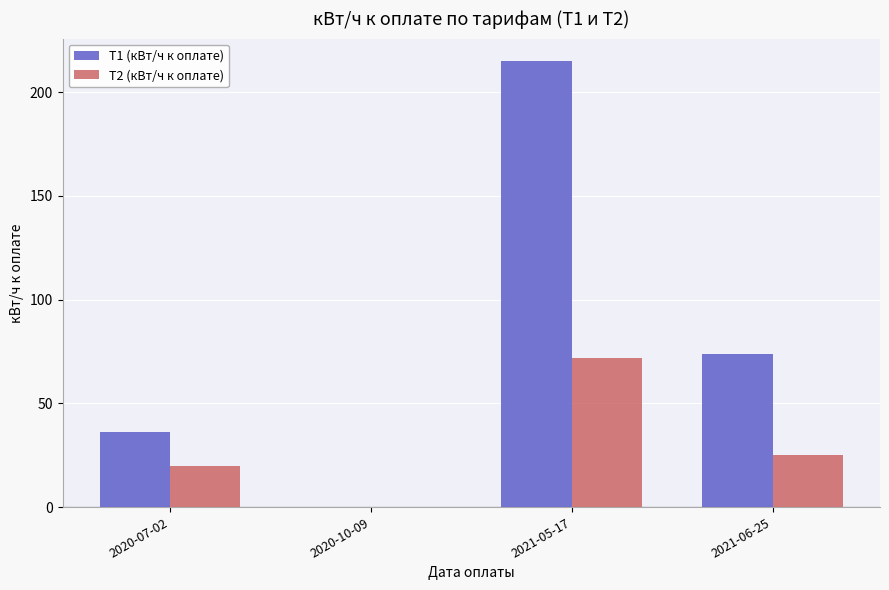

At which category is the sum across all series the highest?

2021-05-17